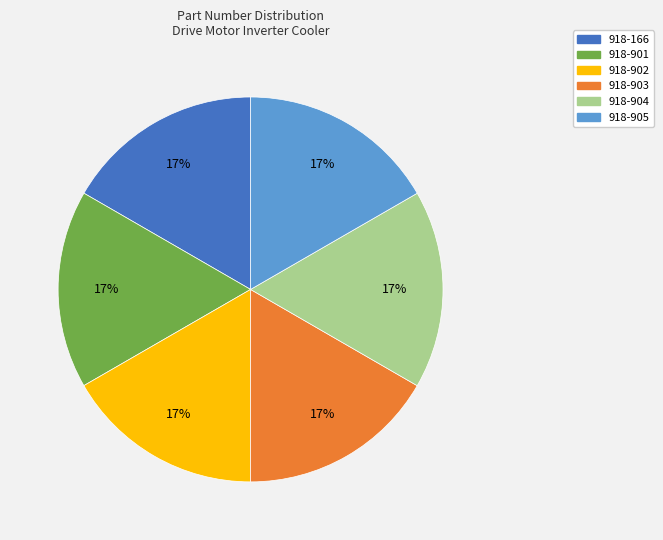

Approximately how many times larger is the value at 918-902 compared to 918-903?

1.0